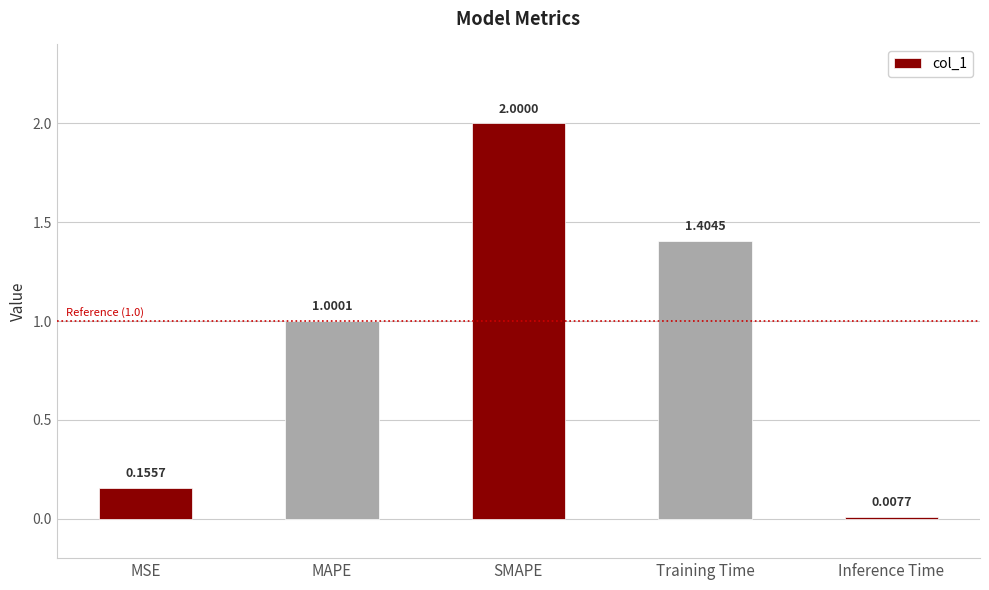

How many series are shown in this chart?

1